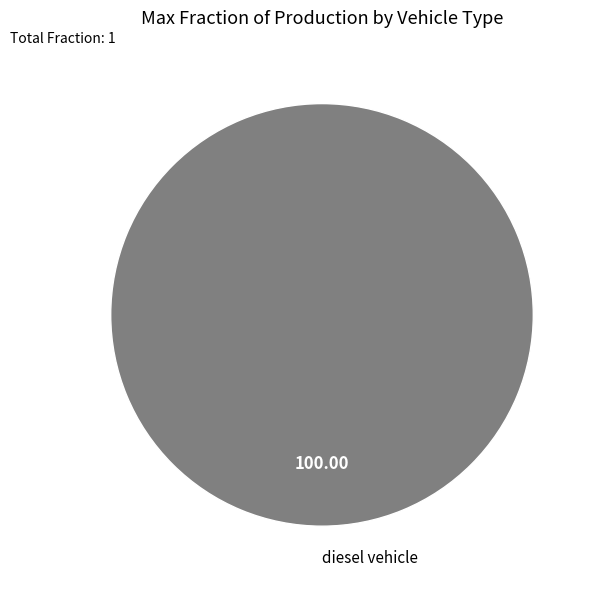

Is there any slice that represents more than half of the pie?

Yes